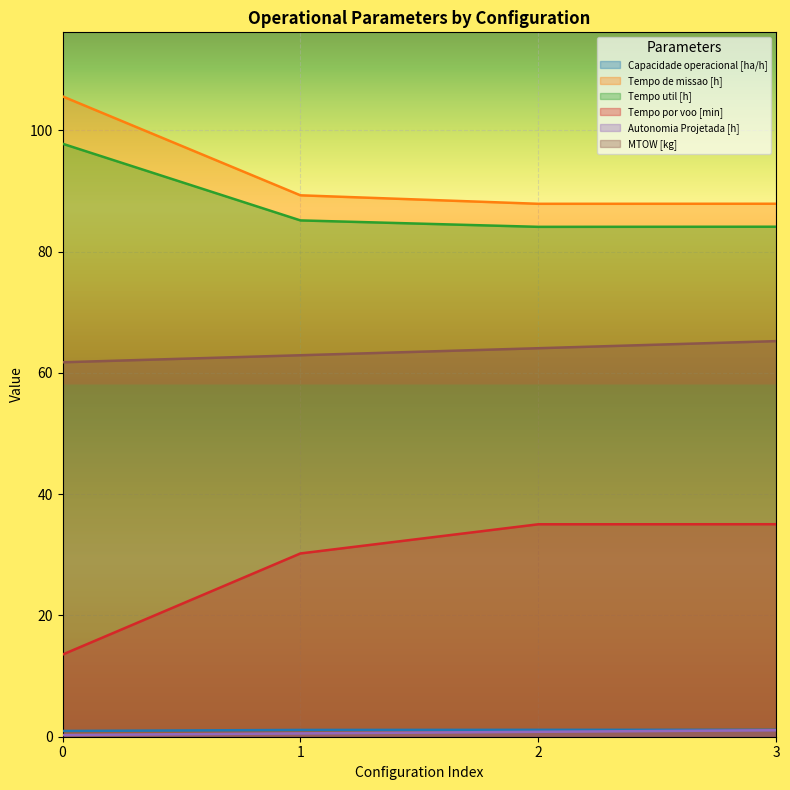

Which series has the widest spread of values?

Tempo por voo [min]